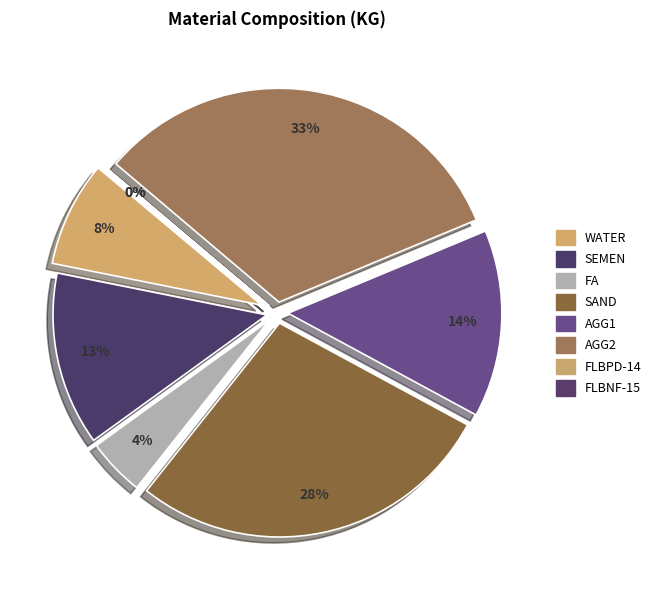

Between SAND and FLBPD-14, which is larger?

SAND